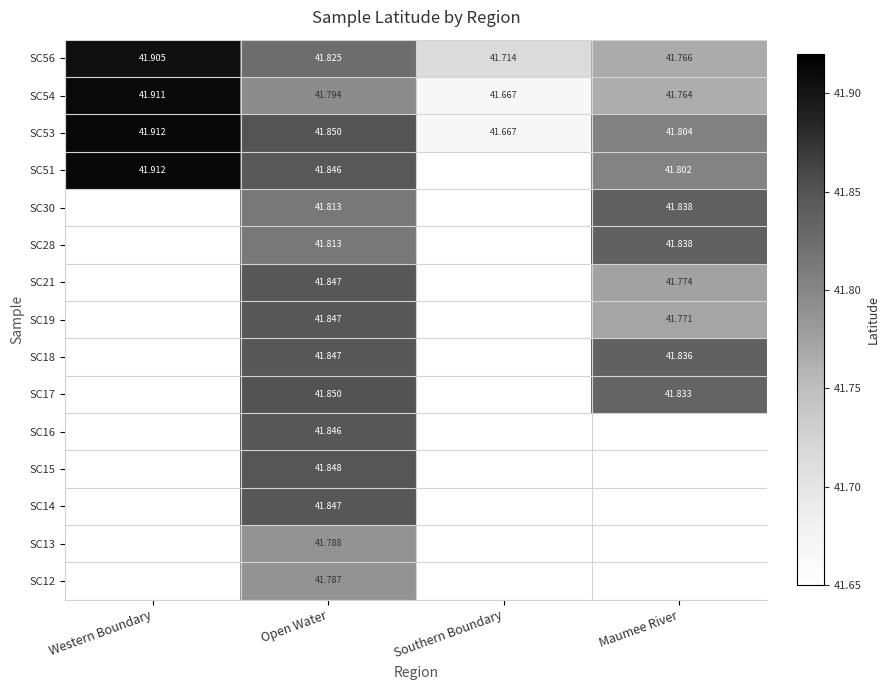

Is the value of SC53 at Western Boundary greater than the value of SC28 at Maumee River?

Yes